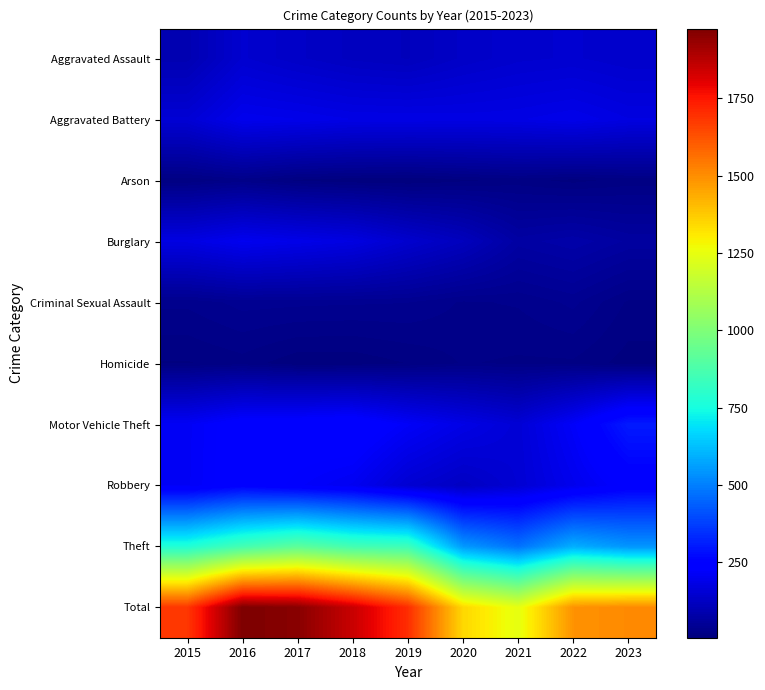

Reading left to right, what are all the values shown in this chart?

Aggravated Assault: 2015=95	2016=146	2017=131	2018=119	2019=113	2020=131	2021=142	2022=146	2023=138
Aggravated Battery: 2015=154	2016=196	2017=191	2018=183	2019=182	2020=180	2021=182	2022=190	2023=176
Arson: 2015=15	2016=25	2017=12	2018=8	2019=6	2020=12	2021=17	2022=11	2023=17
Burglary: 2015=178	2016=201	2017=189	2018=176	2019=143	2020=115	2021=71	2022=81	2023=66
Criminal Sexual Assault: 2015=31	2016=40	2017=39	2018=38	2019=37	2020=28	2021=30	2022=39	2023=20
Homicide: 2015=13	2016=18	2017=8	2018=8	2019=14	2020=22	2021=20	2022=20	2023=10
Motor Vehicle Theft: 2015=211	2016=245	2017=247	2018=256	2019=216	2020=184	2021=156	2022=218	2023=304
Robbery: 2015=212	2016=247	2017=224	2018=204	2019=150	2020=124	2021=153	2022=196	2023=236
Theft: 2015=774	2016=858	2017=916	2018=856	2019=841	2020=550	2021=474	2022=590	2023=541
Total: 2015=1683	2016=1976	2017=1957	2018=1848	2019=1702	2020=1346	2021=1245	2022=1491	2023=1508